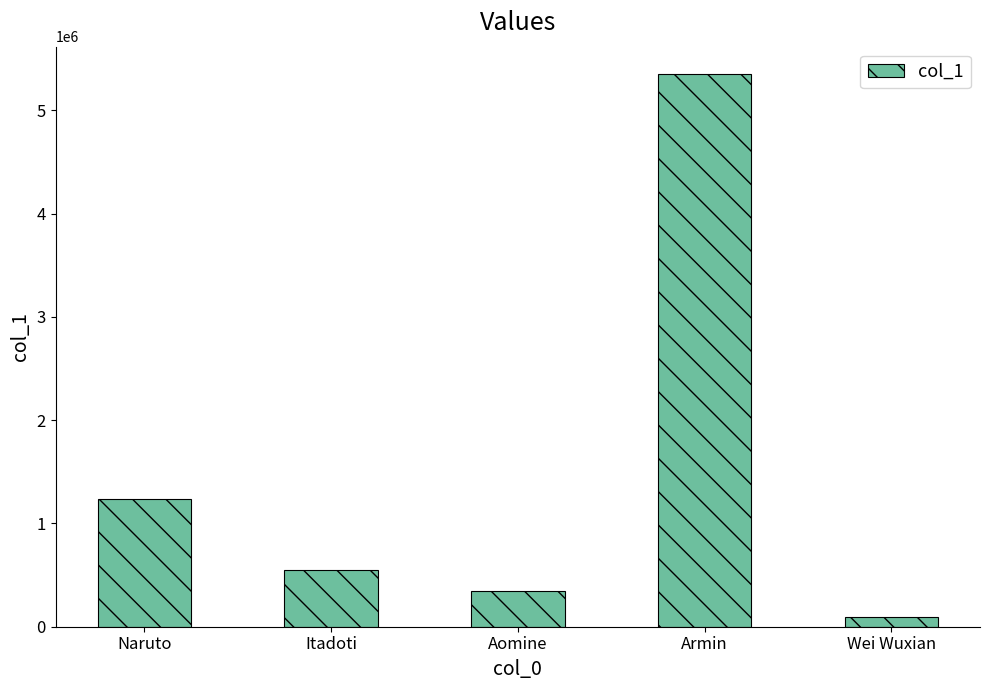

How many distinct data groups are displayed?

1